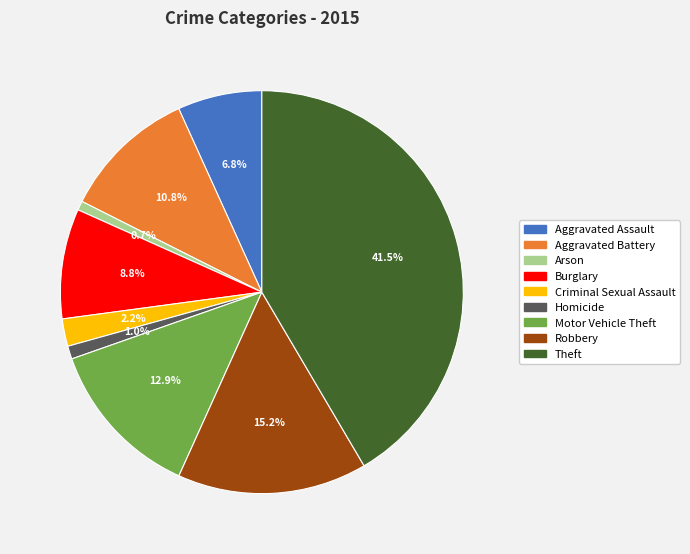

Count the number of slices in the pie.

9